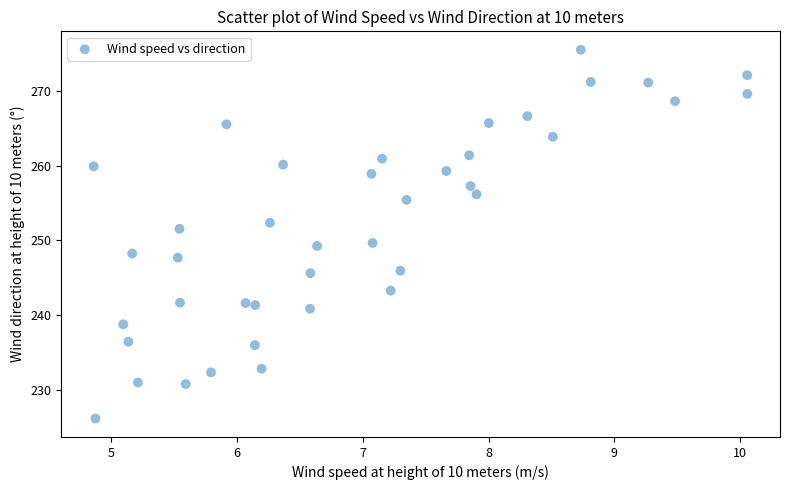

What is the range of Y values (max minus min)?

49.2